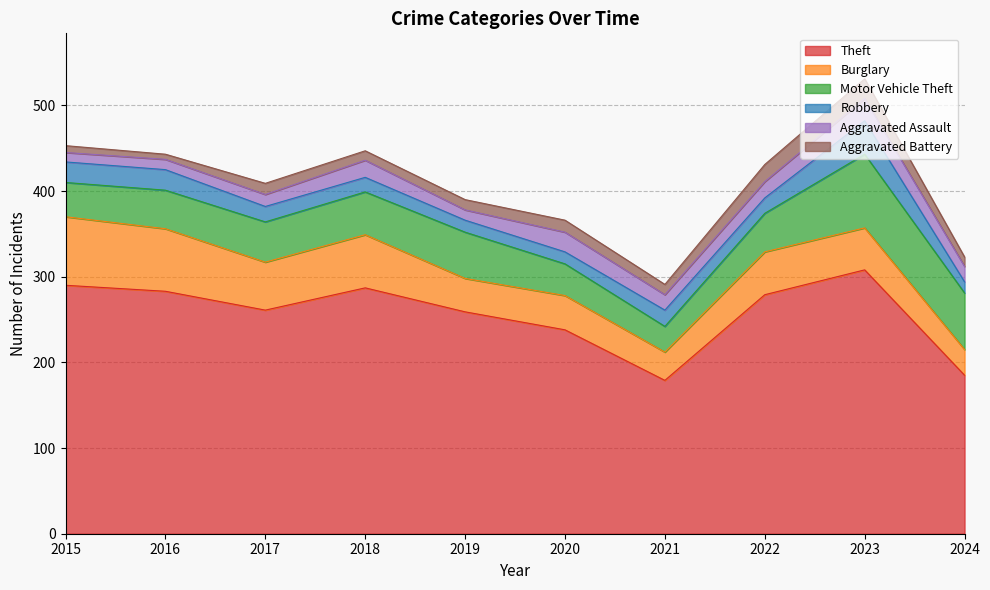

The Aggravated Battery series shows 6 at 2019. True or false?

False